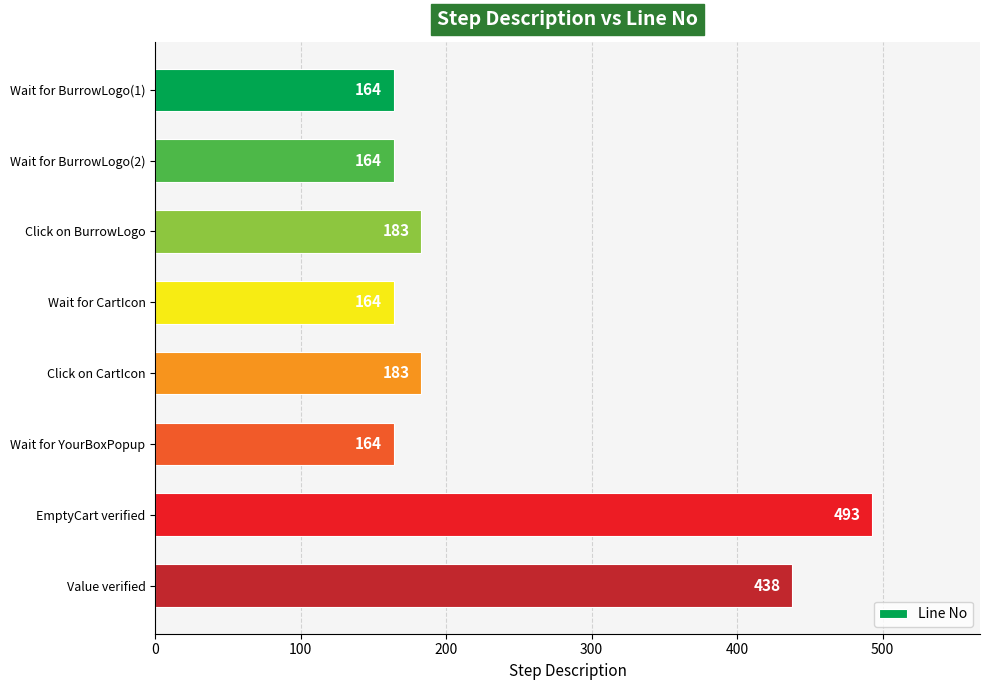

Which category has the highest value across all series?

EmptyCart verified